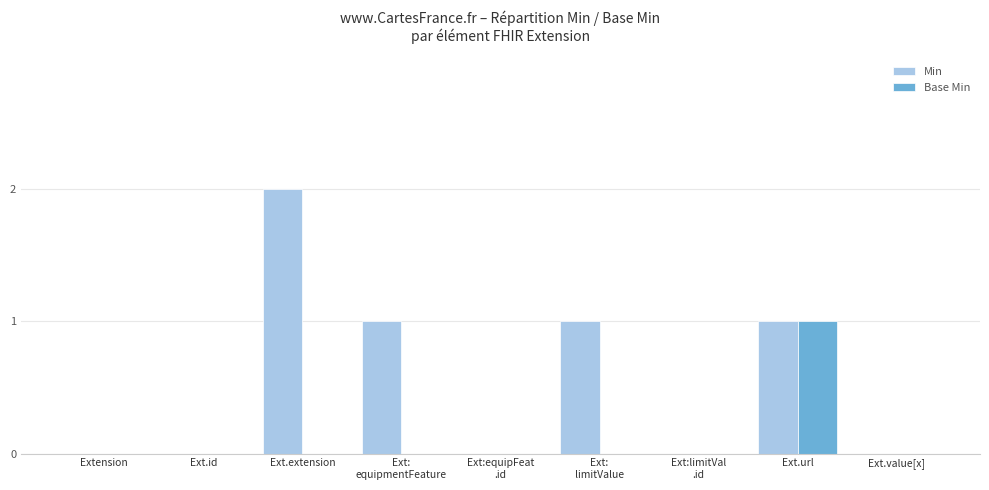

The value of Min at Ext.extension is 1. True or false?

False